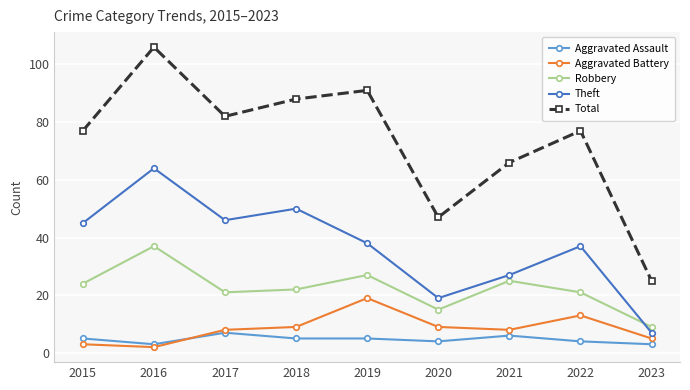

What is the total value across all series at 2016?

212